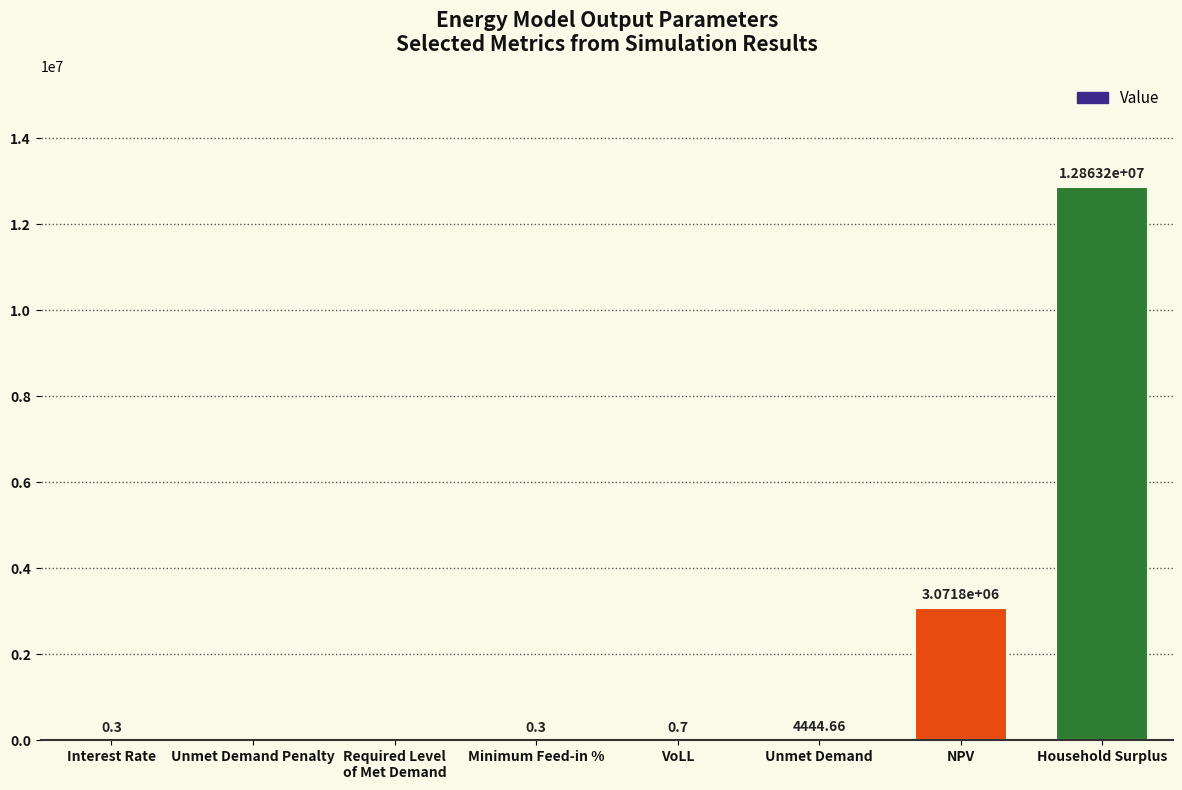

Which label corresponds to the largest value in the chart?

Household Surplus